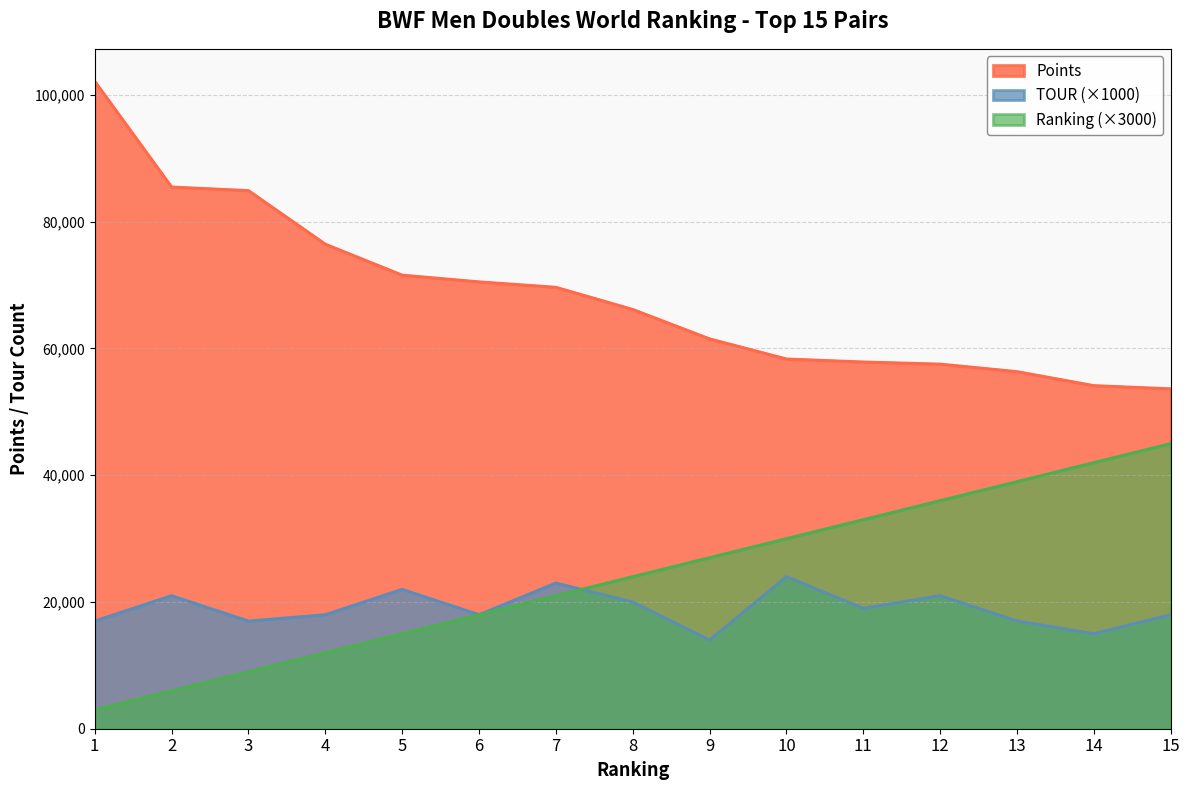

How many lines are shown in the chart?

3